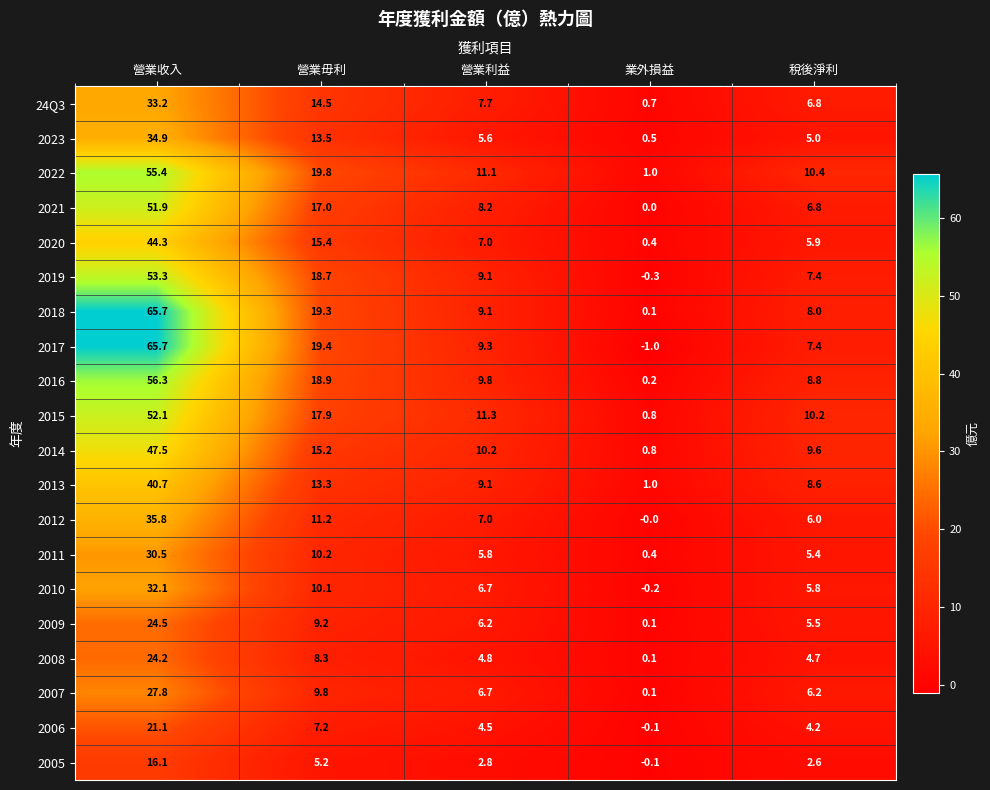

At which label does 2018 reach its peak?

營業收入